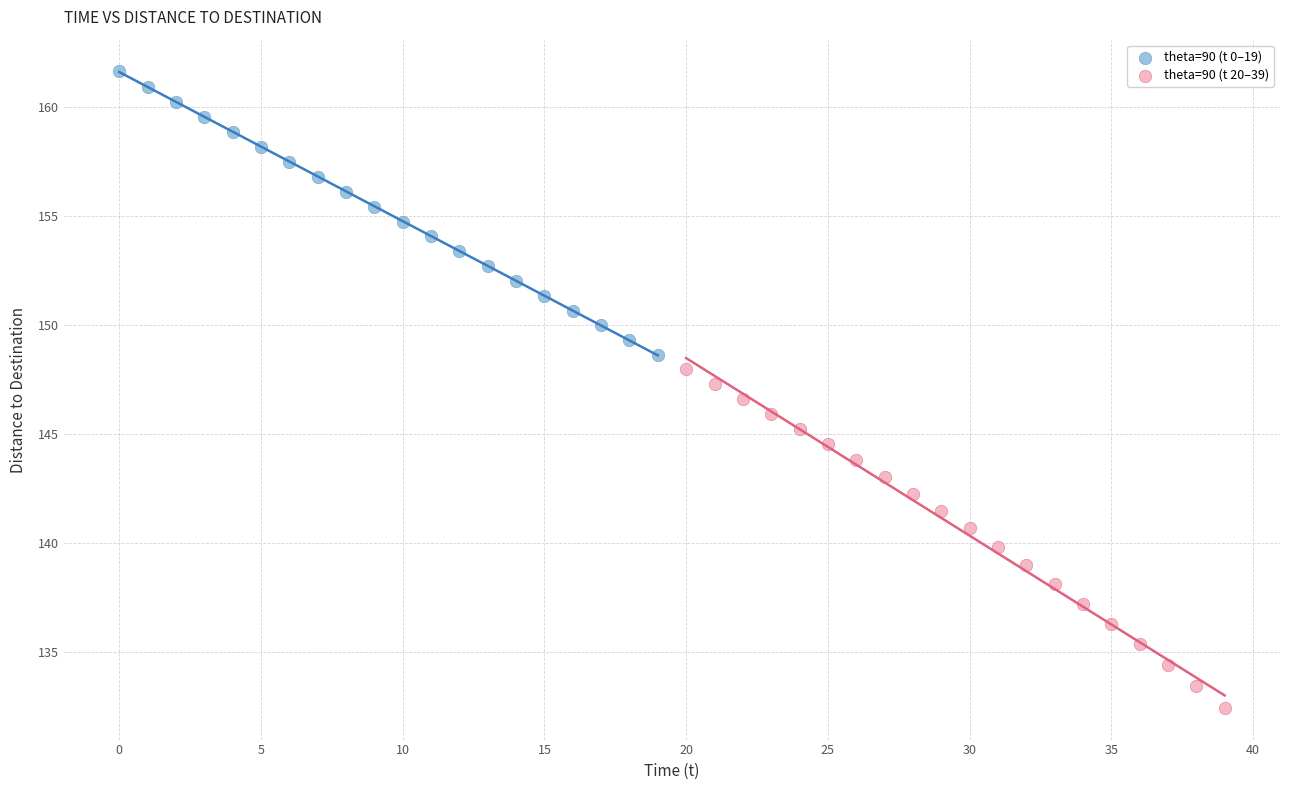

Which series contains the lowest Y value?

theta=90 (t 20–39)